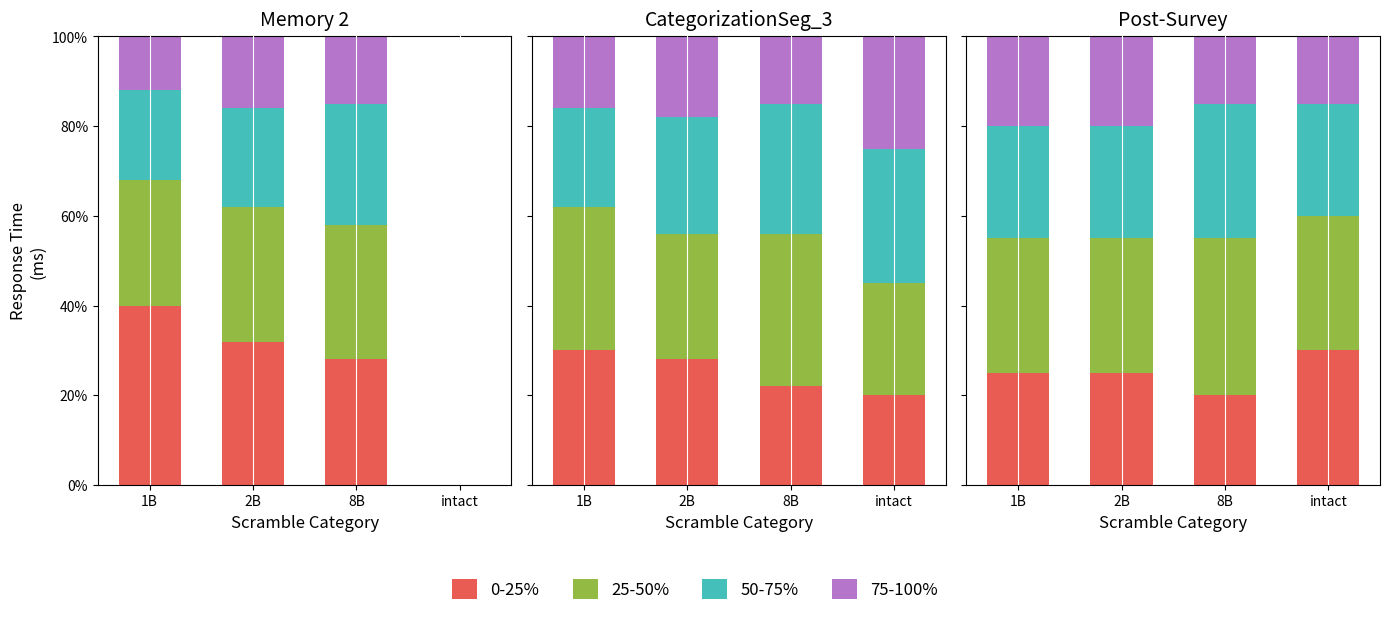

Which series changed the most between 1B and intact?

0-25%